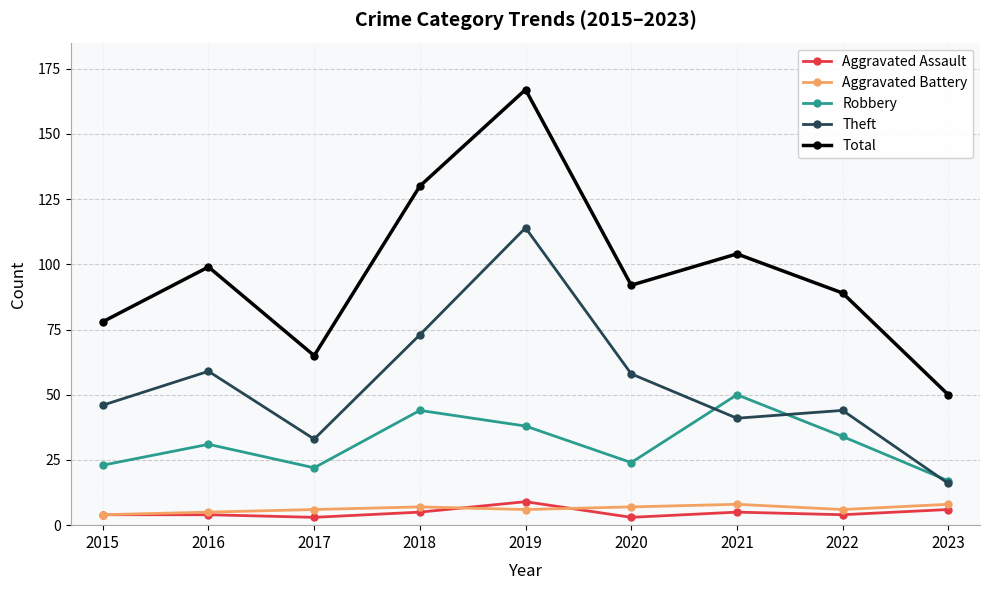

The value of Theft at 2017 is 33. True or false?

True